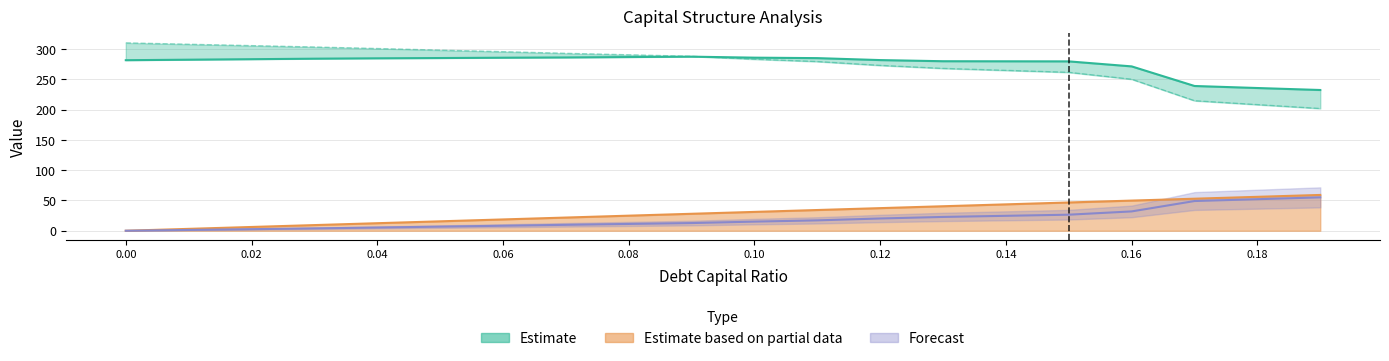

The enterprise_value series shows 464.7 at 0.06. True or false?

False